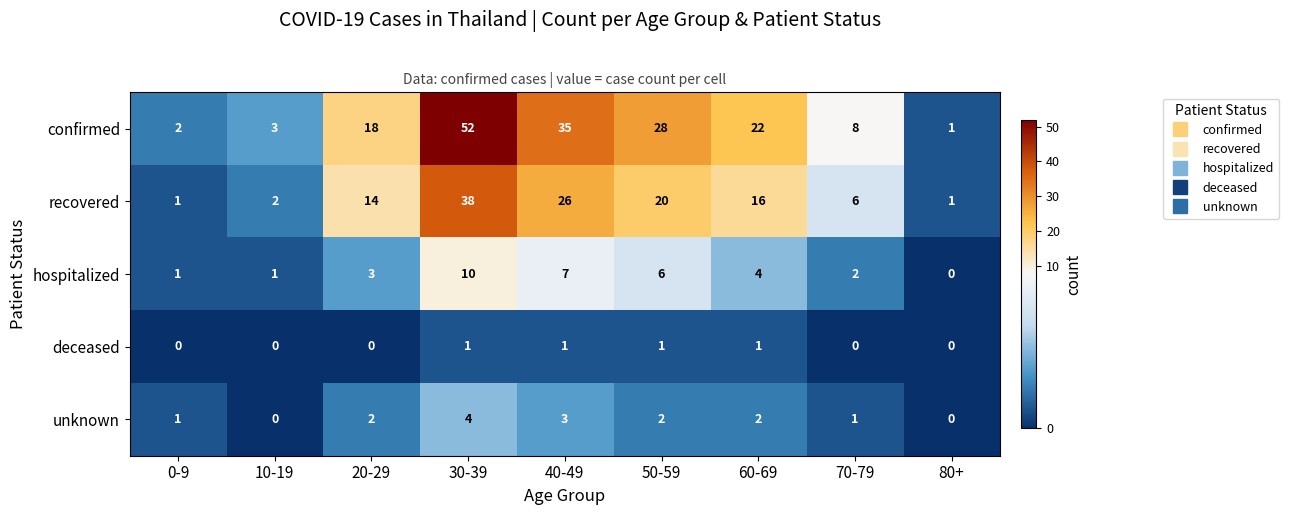

Count the deceased values in the range 0 to 1.

9